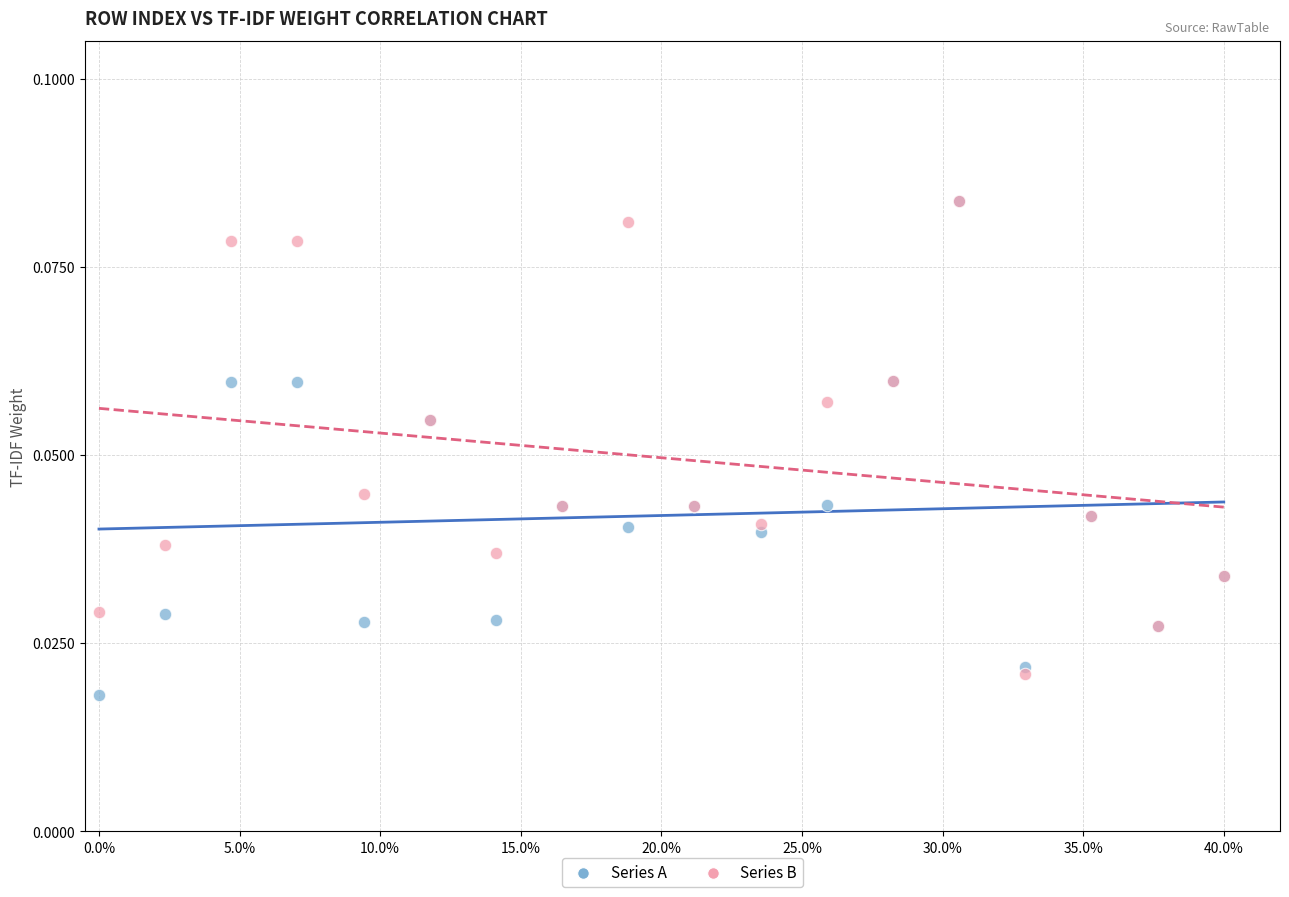

What are all the series names shown in the legend?

Series A, Series B